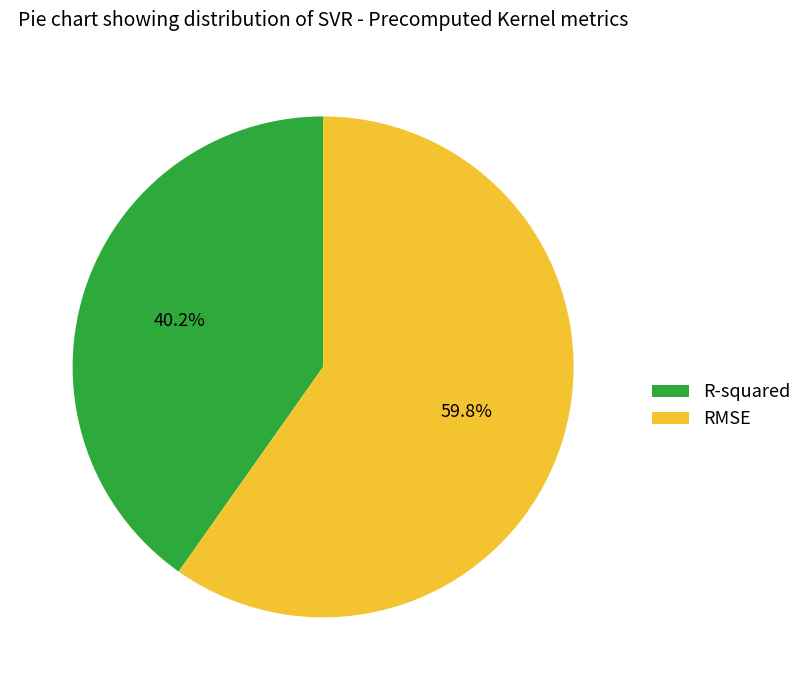

Which has a higher value, RMSE or R-squared?

RMSE